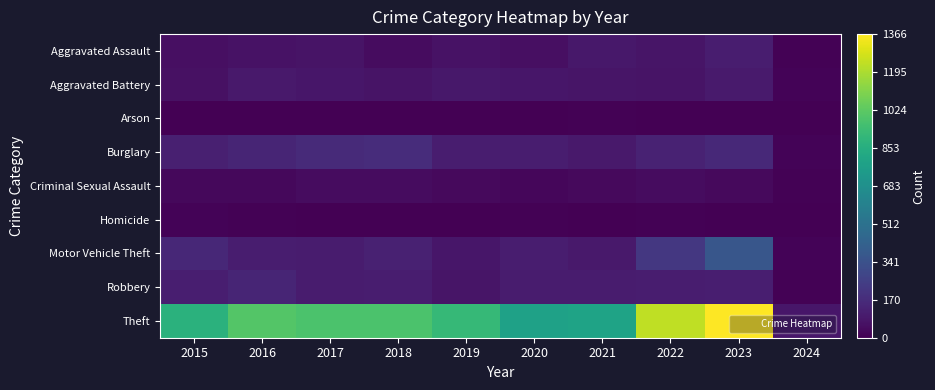

Reading left to right, list all the values displayed in this chart.

Aggravated Assault: 2015=54	2016=66	2017=72	2018=43	2019=65	2020=56	2021=86	2022=78	2023=110	2024=6
Aggravated Battery: 2015=64	2016=93	2017=83	2018=70	2019=88	2020=82	2021=75	2022=71	2023=101	2024=11
Arson: 2015=2	2016=2	2017=1	2018=3	2019=2	2020=4	2021=8	2022=4	2023=2	2024=1
Burglary: 2015=121	2016=139	2017=162	2018=176	2019=110	2020=110	2021=95	2022=132	2023=159	2024=14
Criminal Sexual Assault: 2015=28	2016=28	2017=44	2018=43	2019=36	2020=26	2021=36	2022=43	2023=36	2024=6
Homicide: 2015=13	2016=8	2017=5	2018=2	2019=0	2020=6	2021=2	2022=10	2023=3	2024=0
Motor Vehicle Theft: 2015=152	2016=110	2017=104	2018=127	2019=84	2020=109	2021=96	2022=219	2023=364	2024=12
Robbery: 2015=117	2016=144	2017=105	2018=107	2019=75	2020=102	2021=105	2022=108	2023=114	2024=6
Theft: 2015=874	2016=999	2017=979	2018=977	2019=914	2020=782	2021=791	2022=1235	2023=1366	2024=81